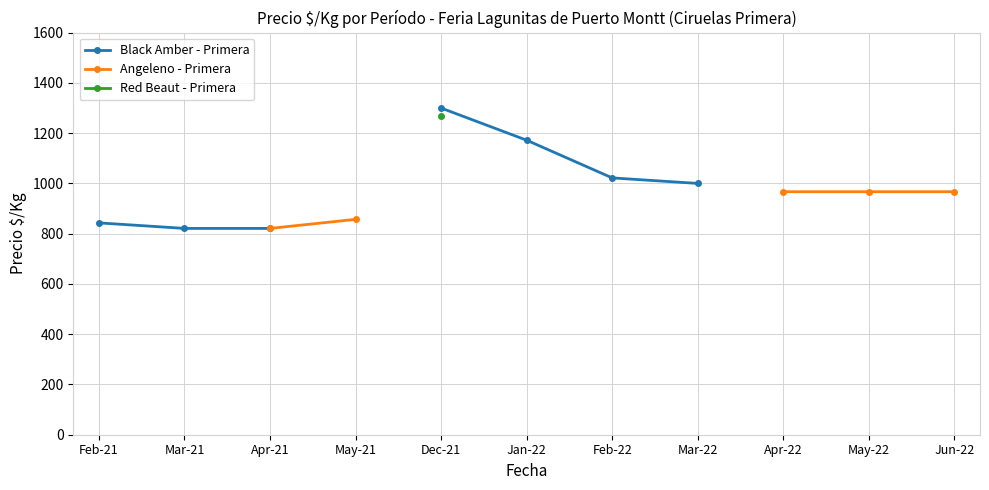

True or false: Angeleno - Primera and Black Amber - Primera cross at least once.

False